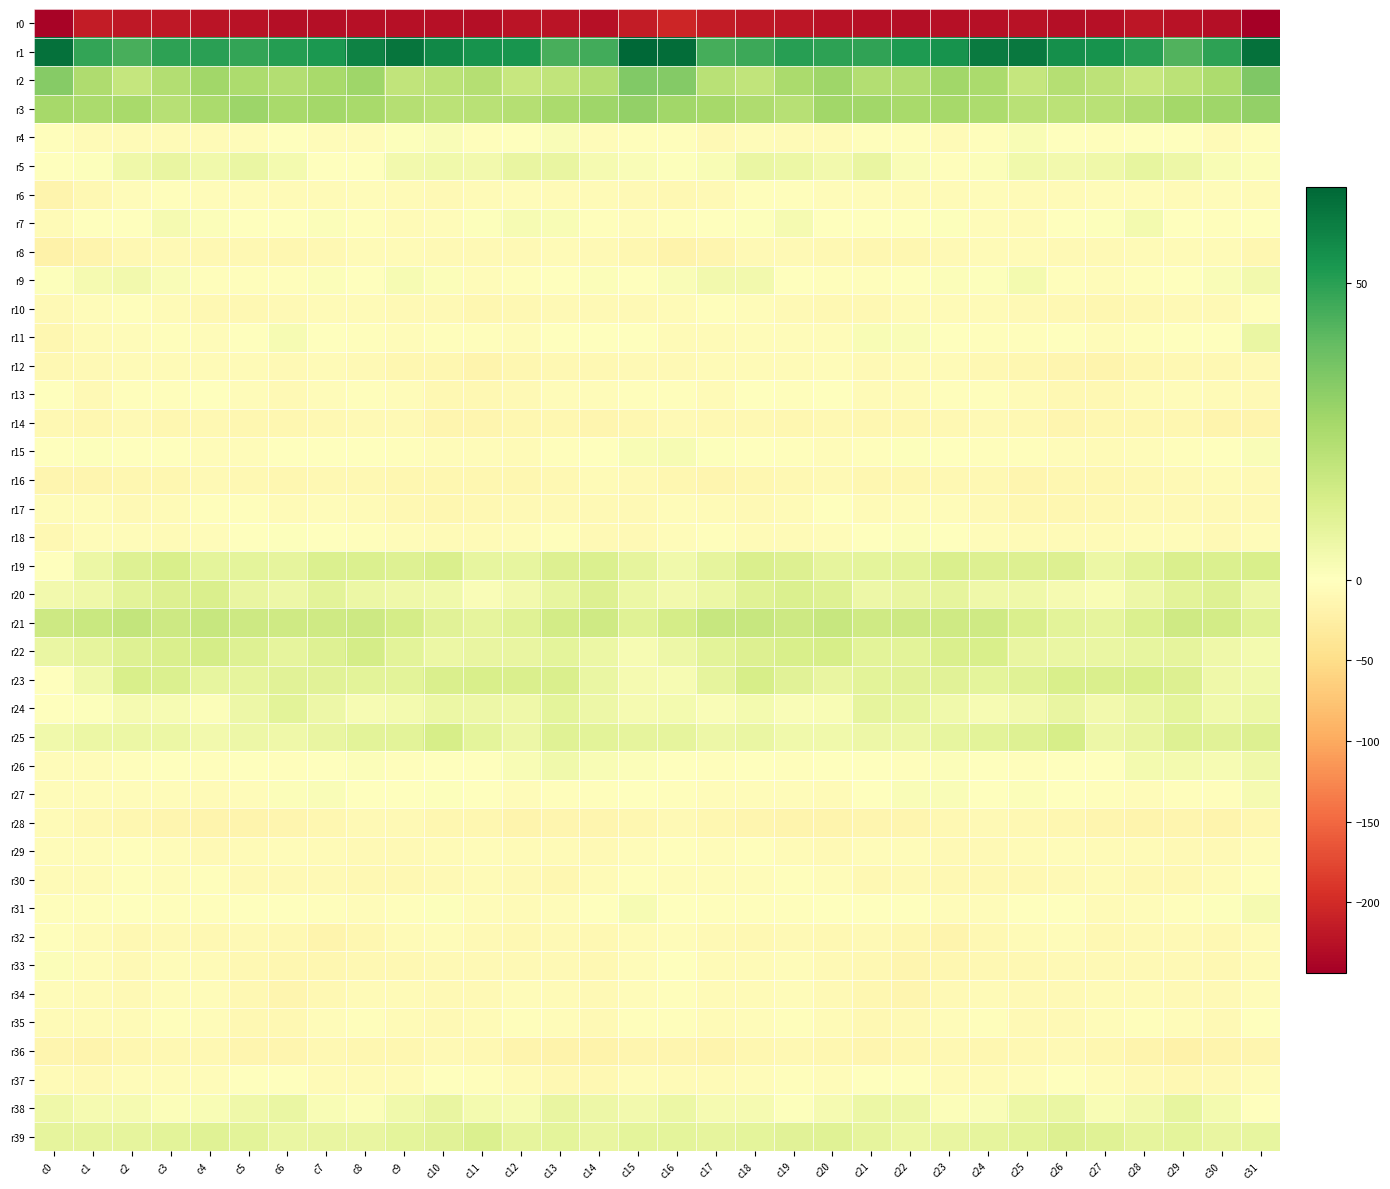

Rank the series at c14 from highest to lowest value.

r1, r3, r2, r21, r19, r20, r25, r39, r23, r22, r24, r38, r5, r26, r9, r31, r15, r11, r7, r27, r13, r4, r6, r30, r16, r8, r35, r18, r34, r10, r17, r29, r32, r37, r33, r12, r14, r28, r36, r0